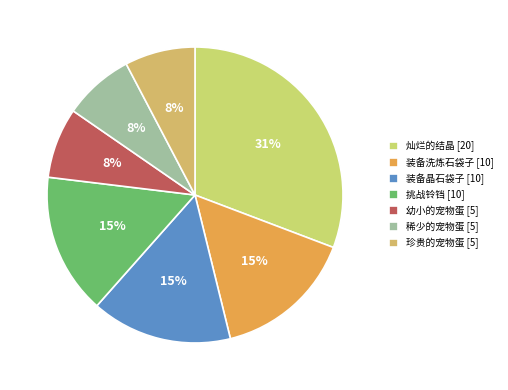

Which category has the biggest portion of the pie?

灿烂的结晶